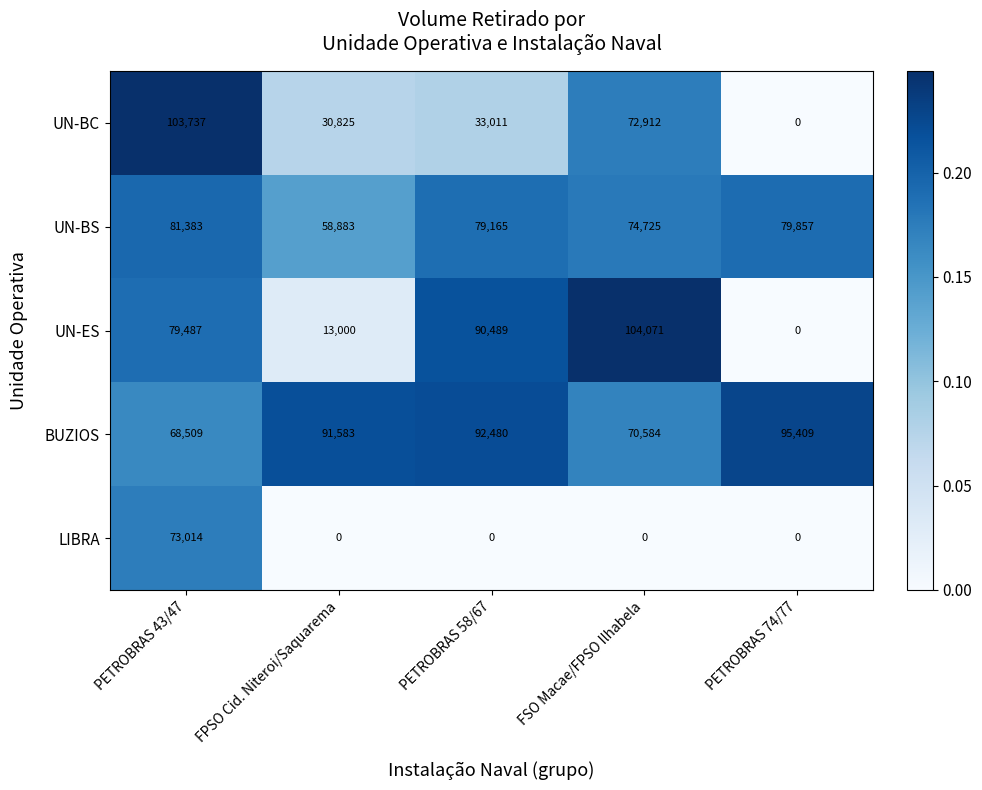

What is the sum of the UN-BS values at PETROBRAS 43/47 and FSO Macae/FPSO Ilhabela?

156108